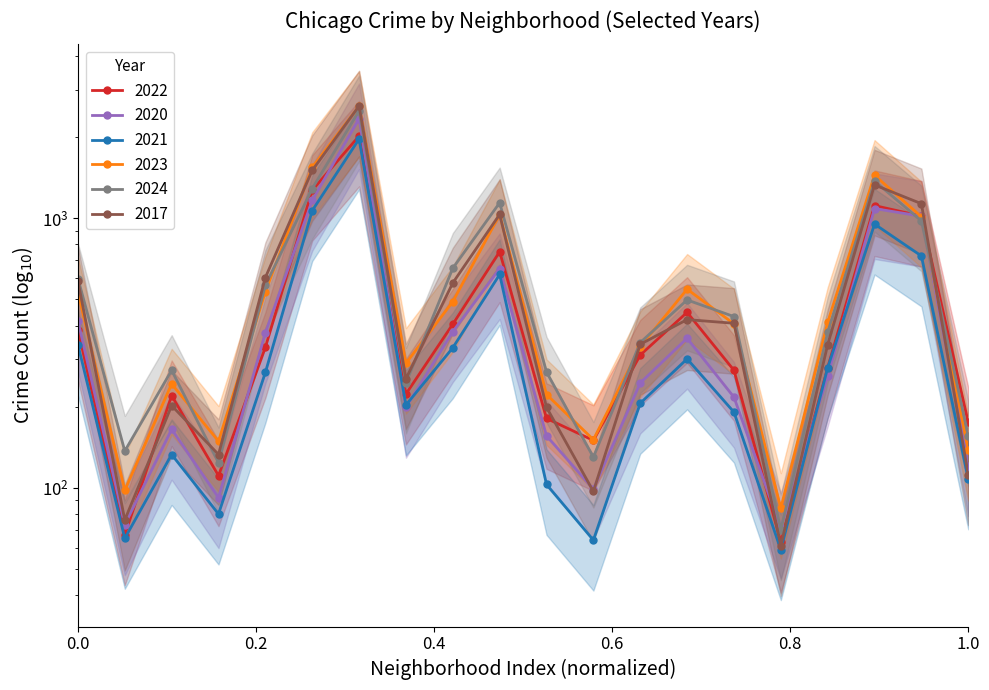

Reading left to right, transcribe all the data shown in this chart.

2022: 386	67	220	111	332	1271	2020	223	405	752	181	150	311	448	273	63	279	1115	1019	175
2020: 417	73	165	92	376	1165	2344	199	380	651	156	99	245	359	217	71	260	1087	1018	121
2021: 340	65	133	80	268	1068	1969	203	331	619	103	64	206	301	191	59	279	952	725	108
2023: 532	98	243	149	534	1546	2606	290	491	1033	222	151	334	546	406	84	411	1445	1013	138
2024: 598	137	273	124	564	1290	2506	245	653	1142	269	130	346	498	432	70	378	1374	979	156
2017: 584	76	202	133	603	1506	2612	254	576	1034	199	97	341	421	408	61	340	1330	1133	112